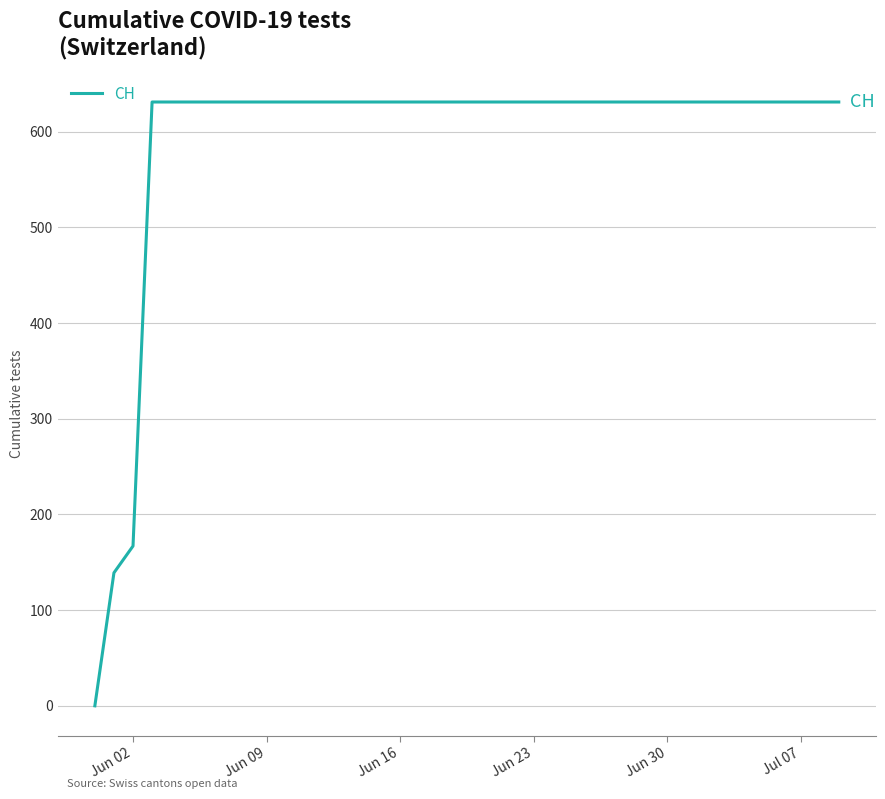

What is the maximum value shown in the chart?

631